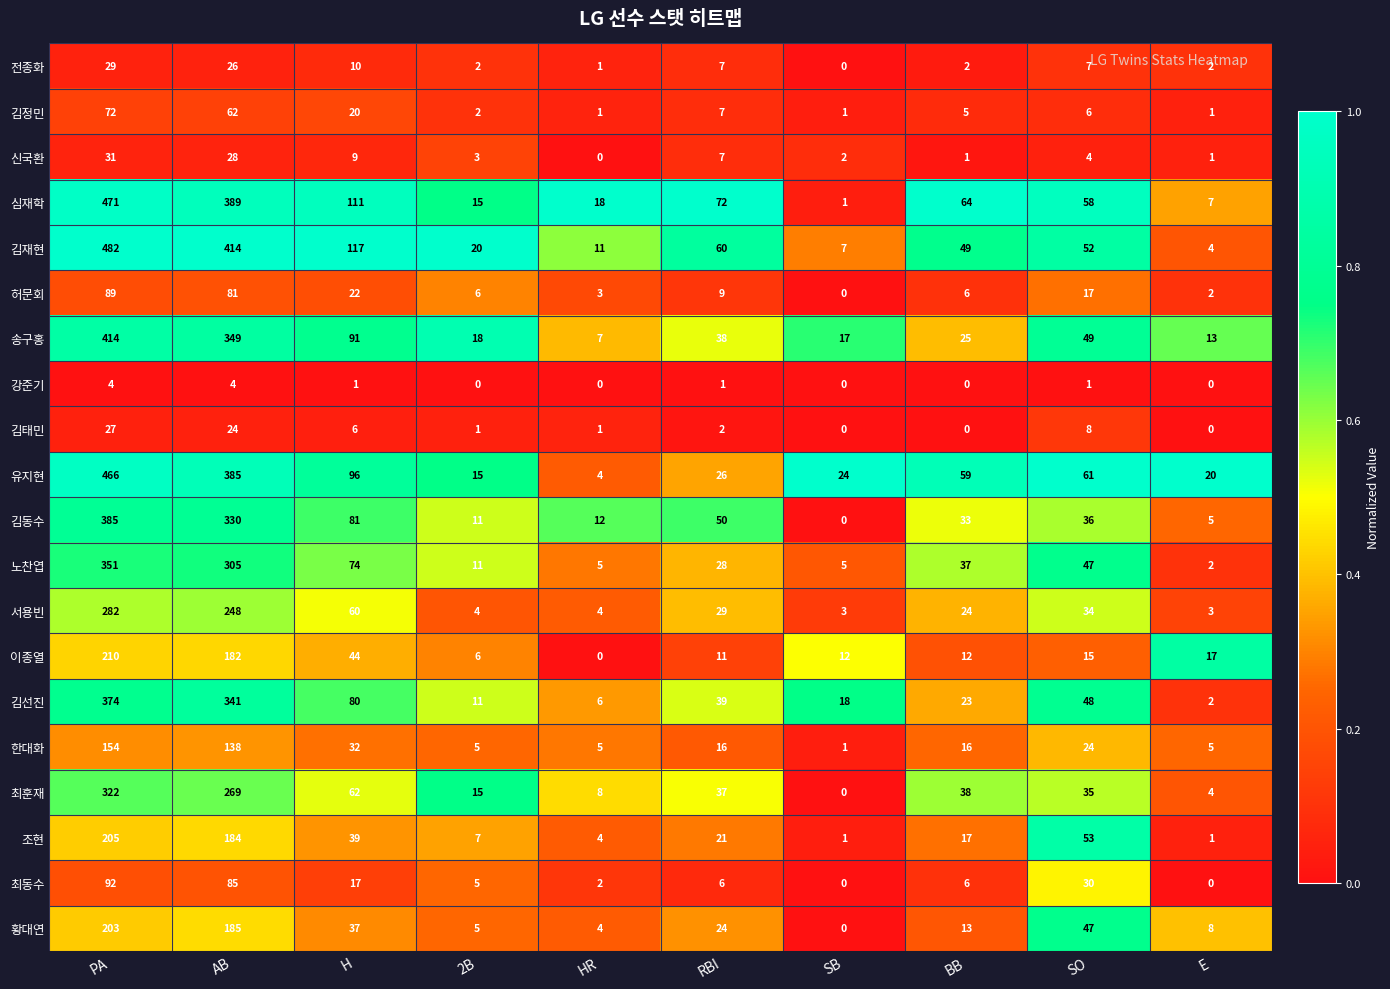

At H, list the series in order from largest to smallest.

김재현, 심재학, 유지현, 송구홍, 김동수, 김선진, 노찬엽, 최훈재, 서용빈, 이종열, 조현, 황대연, 한대화, 허문회, 김정민, 최동수, 전종화, 신국환, 김태민, 강준기